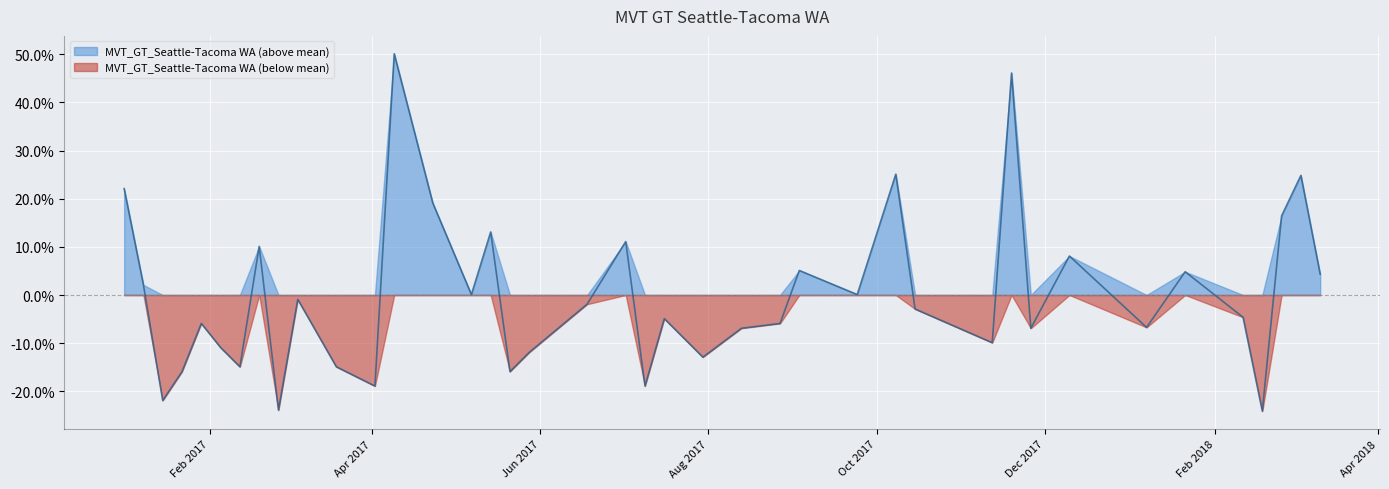

How many negative values are there?

23